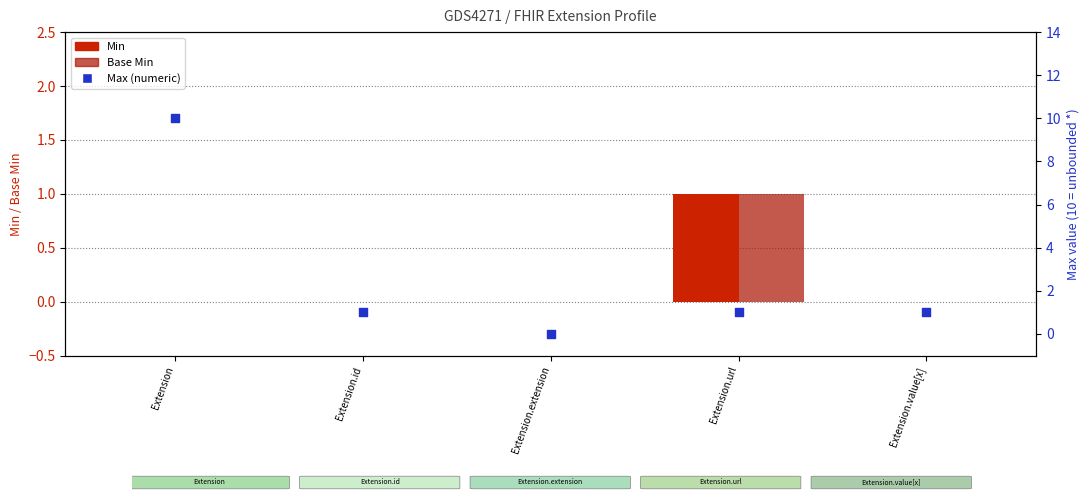

What is the total value across all series at Extension.value[x]?

1